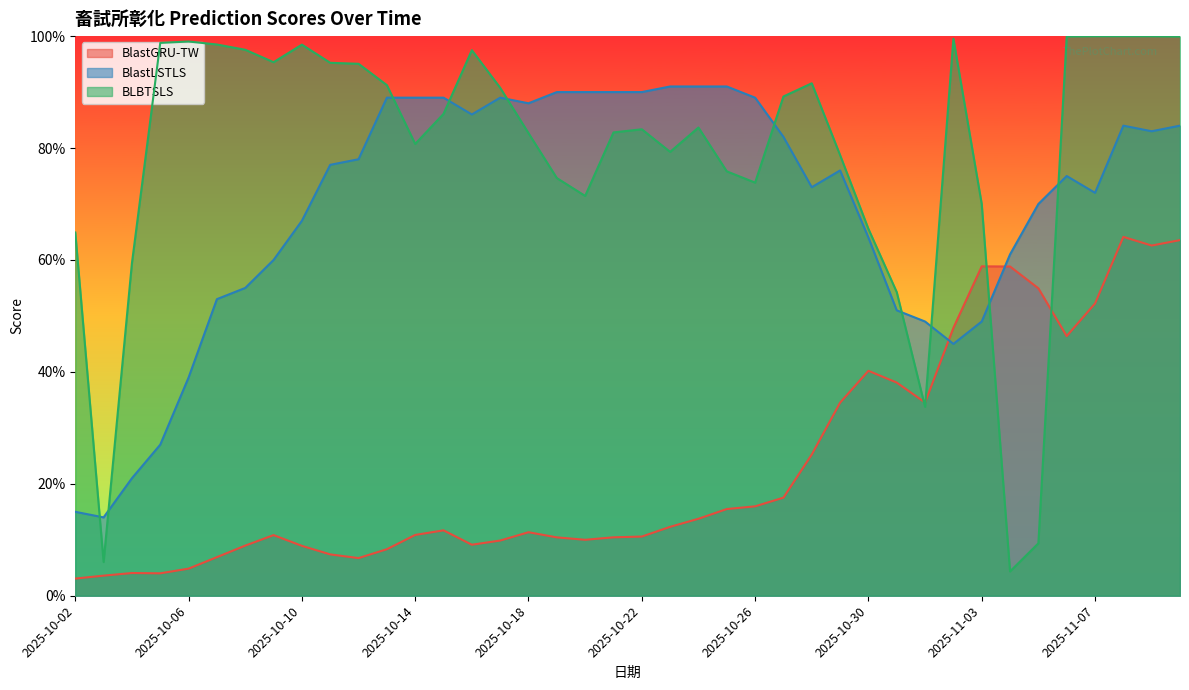

Reading right to left, transcribe all the data shown in this chart.

BlastGRU-TW: 0.6	0.6	0.6	0.5	0.5	0.5	0.6	0.6	0.5	0.3	0.4	0.4	0.3	0.3	0.2	0.2	0.2	0.1	0.1	0.1	0.1	0.1	0.1	0.1	0.1	0.1	0.1	0.1	0.1	0.1	0.1	0.1	0.1	0.1	0.1	0.0	0.0	0.0	0.0	0.0
BlastLSTLS: 0.8	0.8	0.8	0.7	0.8	0.7	0.6	0.5	0.5	0.5	0.5	0.6	0.8	0.7	0.8	0.9	0.9	0.9	0.9	0.9	0.9	0.9	0.9	0.9	0.9	0.9	0.9	0.9	0.9	0.8	0.8	0.7	0.6	0.6	0.5	0.4	0.3	0.2	0.1	0.1
BLBTSLS: 1.0	1.0	1.0	1.0	1.0	0.1	0.0	0.7	1.0	0.3	0.5	0.7	0.8	0.9	0.9	0.7	0.8	0.8	0.8	0.8	0.8	0.7	0.7	0.8	0.9	1.0	0.9	0.8	0.9	1.0	1.0	1.0	1.0	1.0	1.0	1.0	1.0	0.6	0.1	0.6